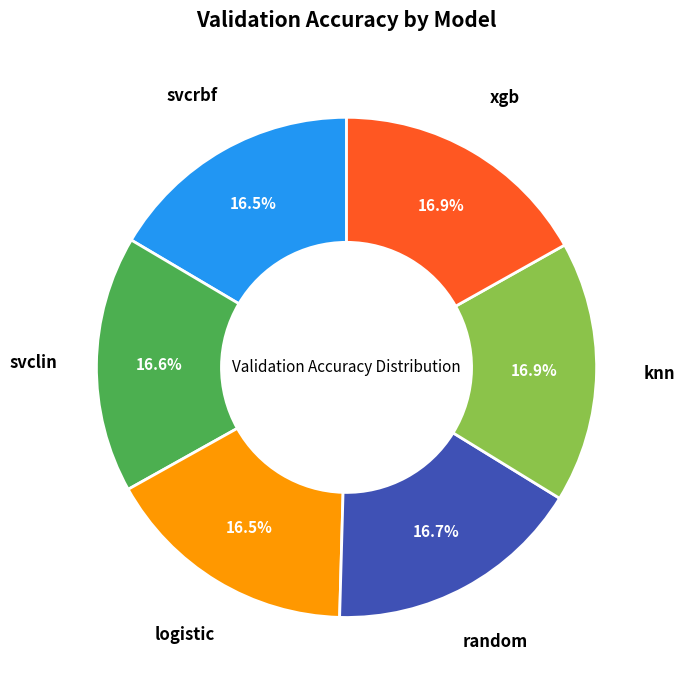

Is there a majority slice in this chart?

No